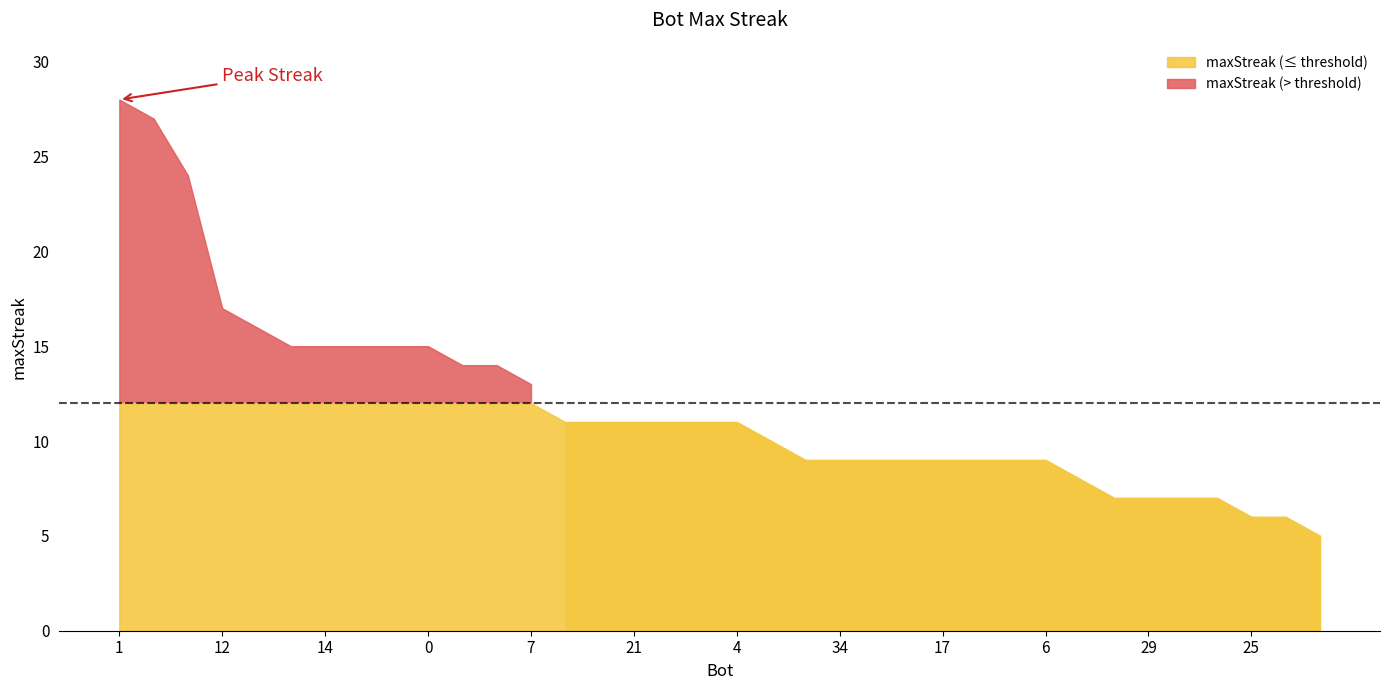

At which label does the data first exceed 11?

1